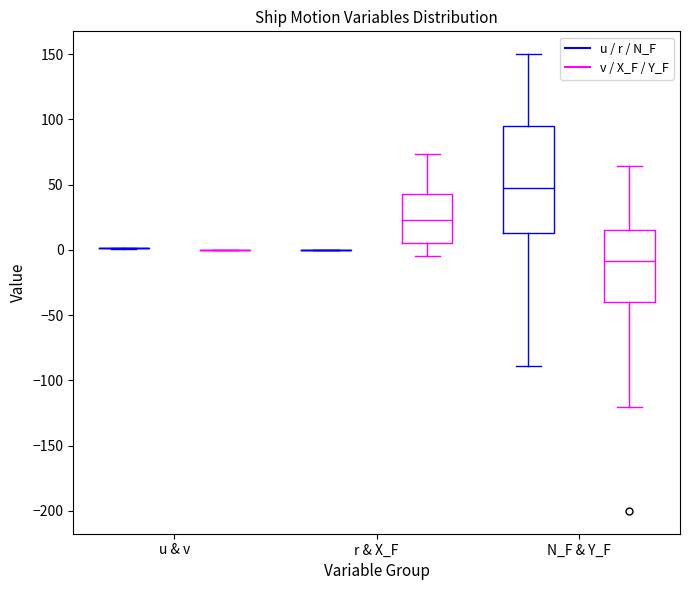

Where is the upper edge of the box for r & X_F (v / X_F / Y_F) on the y-axis? The values are not printed on the chart, so give them approximately, as read against the axis.

45